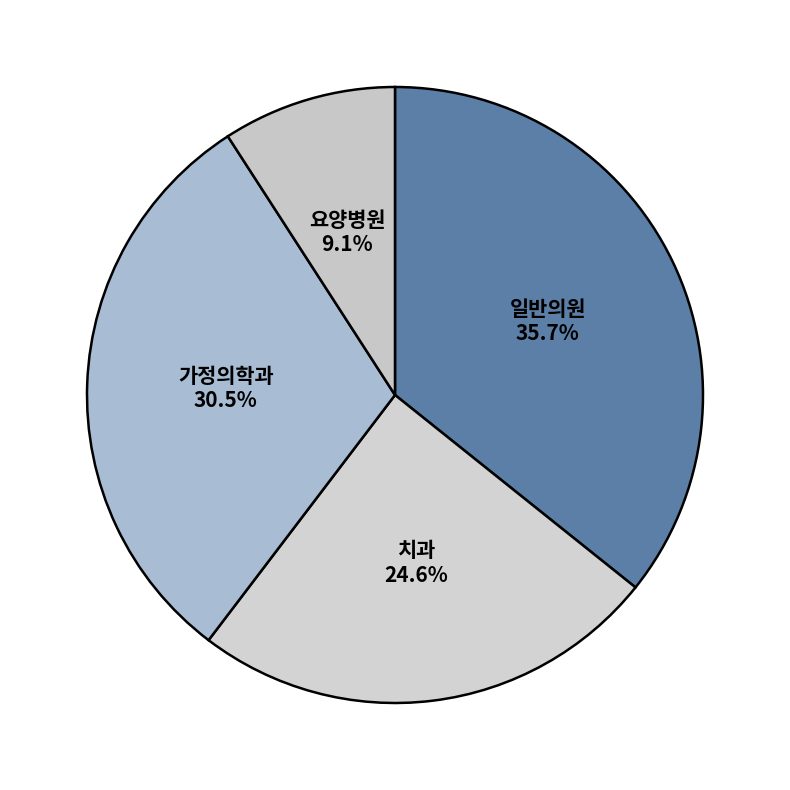

Does 치과 account for over 50% of the chart?

No